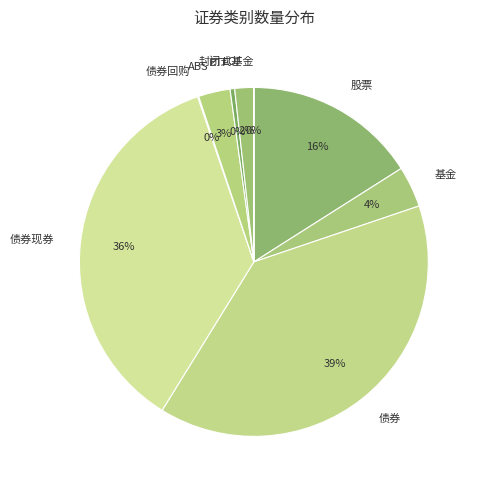

Is there any slice that represents more than half of the pie?

No